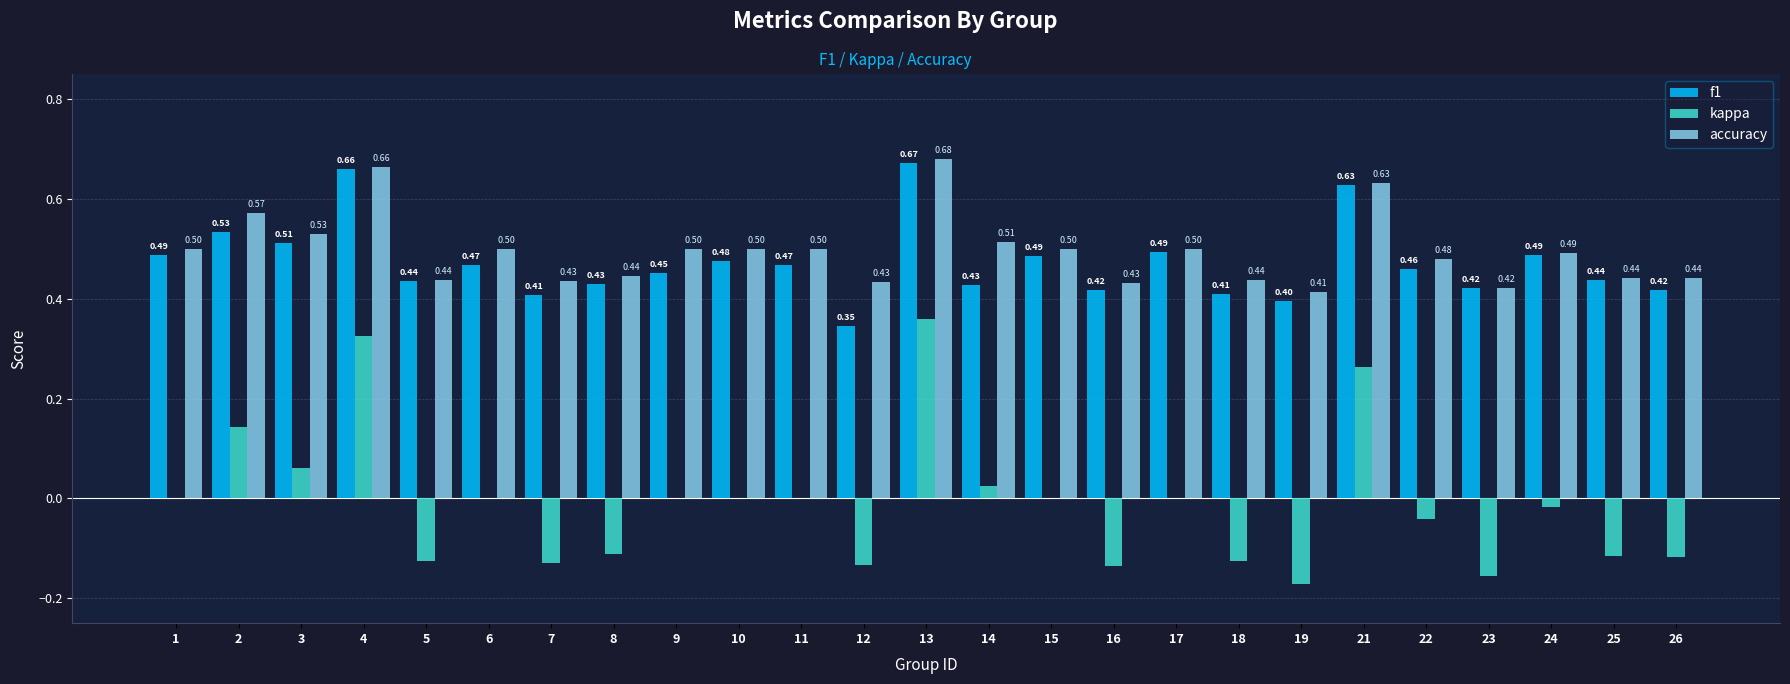

Which series has the largest total across all categories?

accuracy